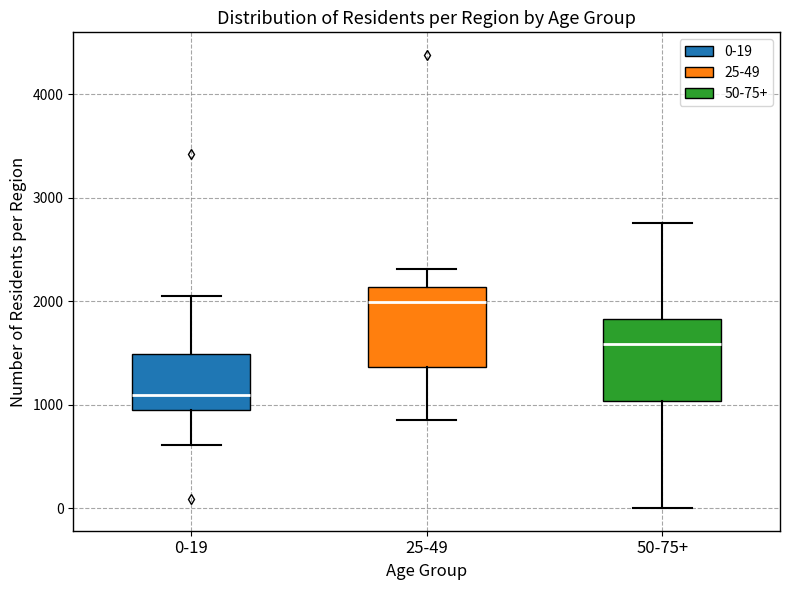

Reading left to right, read every box against the y-axis: the position of its median line, the range the box covers, and the ends of its whiskers. The values are not printed on the chart, so give them approximately, as read against the axis.

0-19: median 1100, box 1000 to 1500, whiskers 600 to 2100
25-49: median 2000, box 1400 to 2100, whiskers 900 to 2300
50-75+: median 1600, box 1000 to 1800, whiskers 0 to 2800